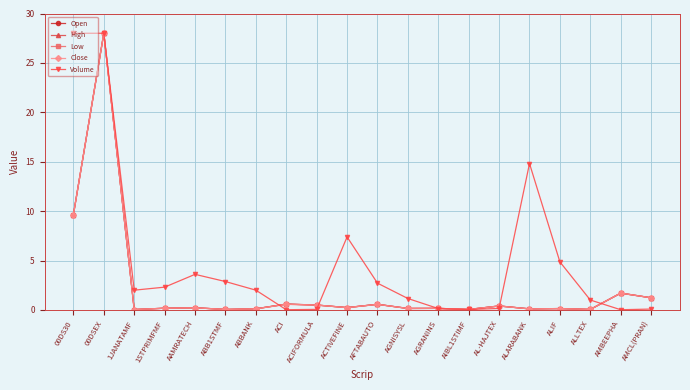

How many categories are shown in the chart?

20